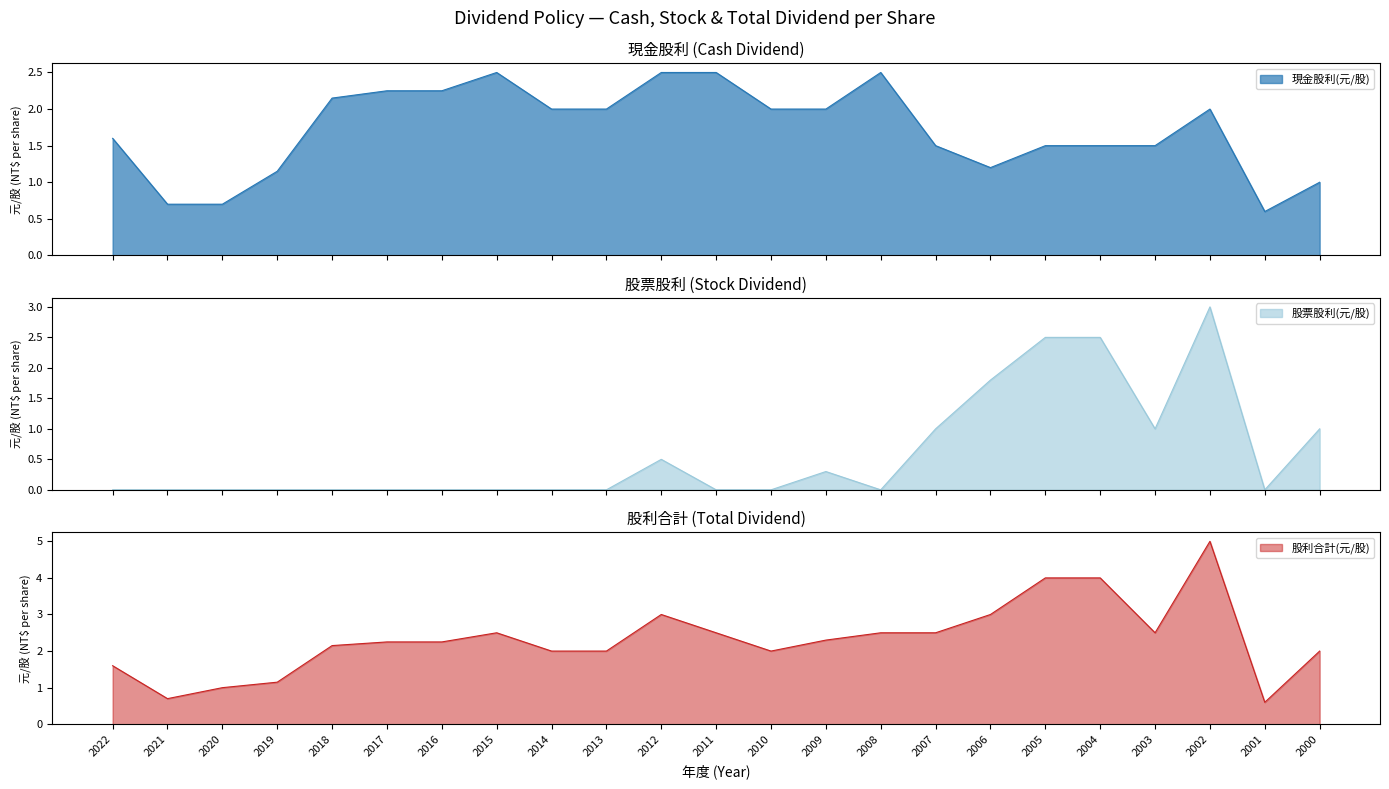

What is the sum of the 股利合計(元/股) values at 2016 and 2010?

4.2